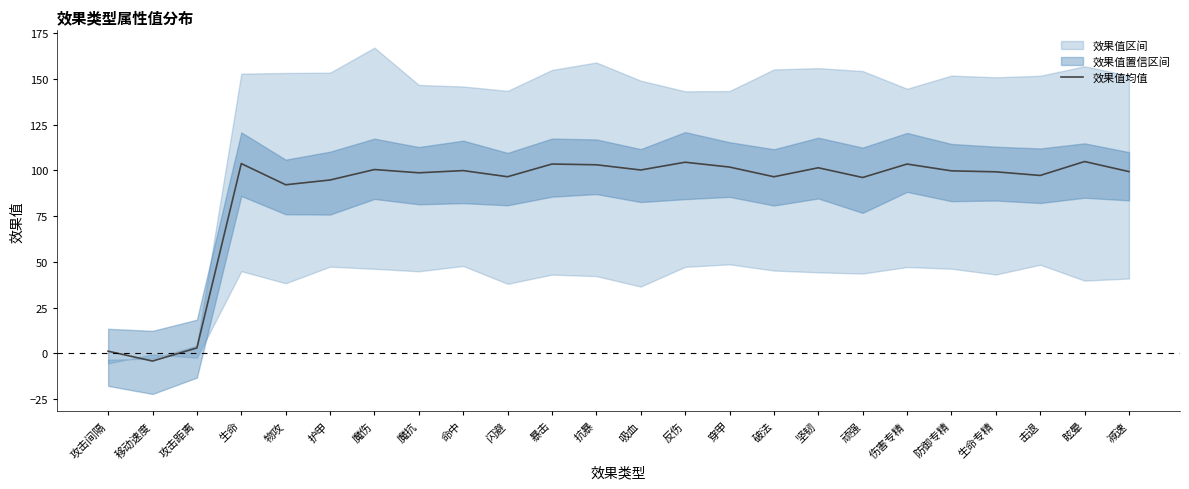

How many positive values are there?

23